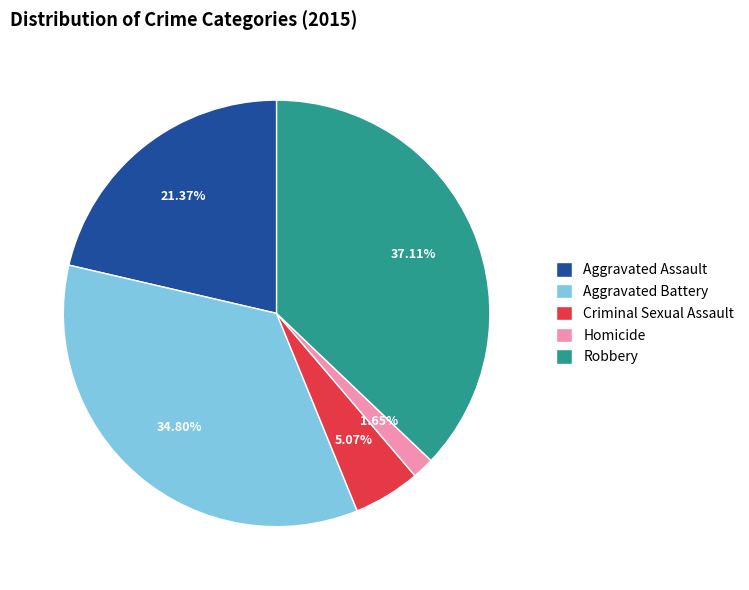

To the nearest percent, what is the difference between the largest and smallest slice percentages?

35%